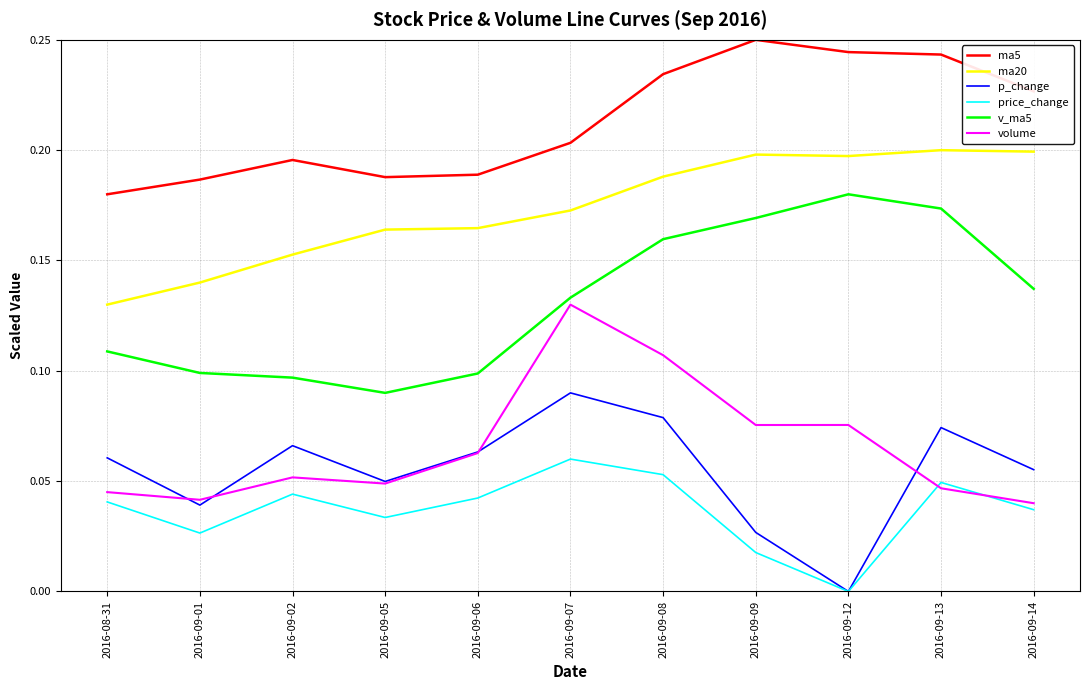

True or false: volume and ma5 intersect in this chart.

False